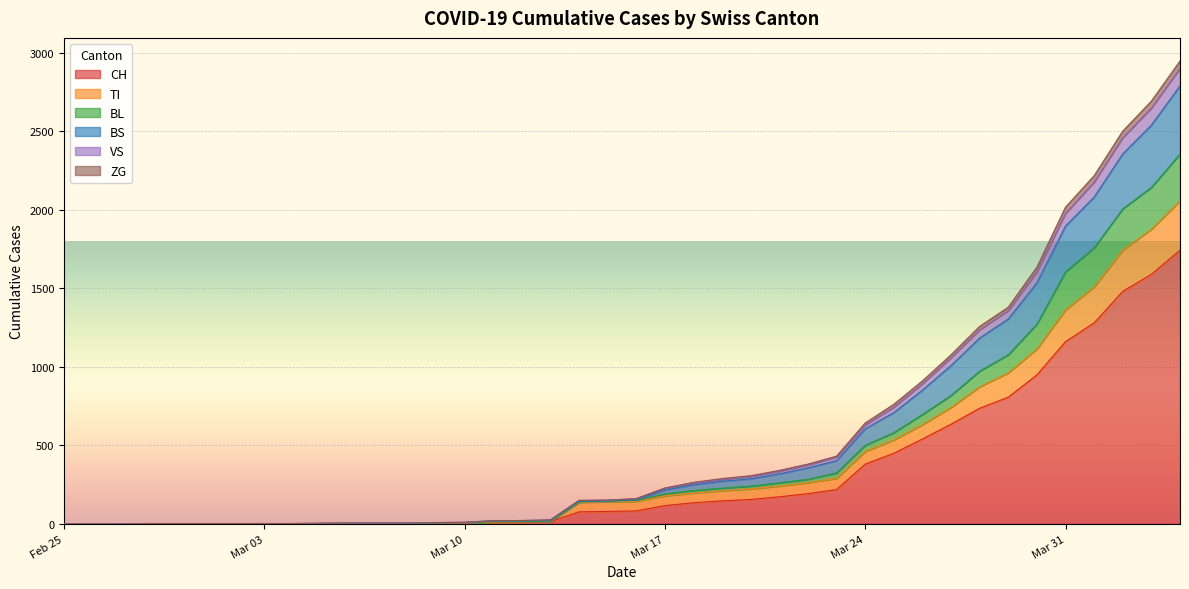

How many data points in TI are less than 143?

20